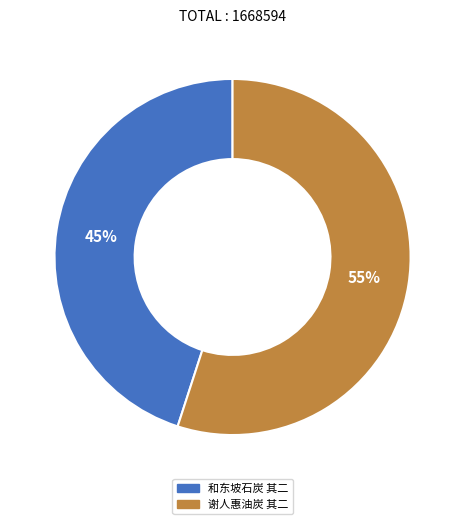

Between 谢人惠油炭 其二 and 和东坡石炭 其二, which is larger?

谢人惠油炭 其二